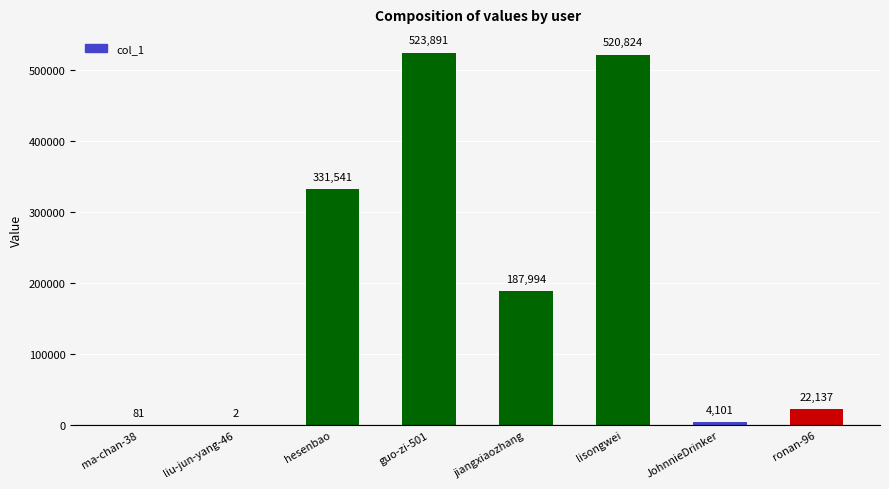

At which label does the data first exceed 187994?

hesenbao